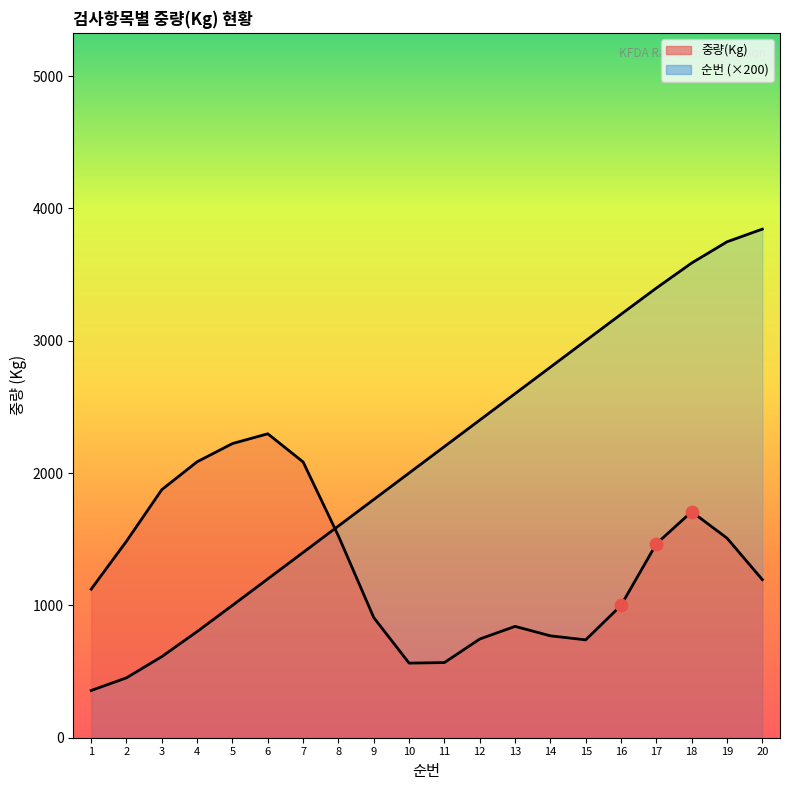

What is the change in value from 12 to 17?

+997.8